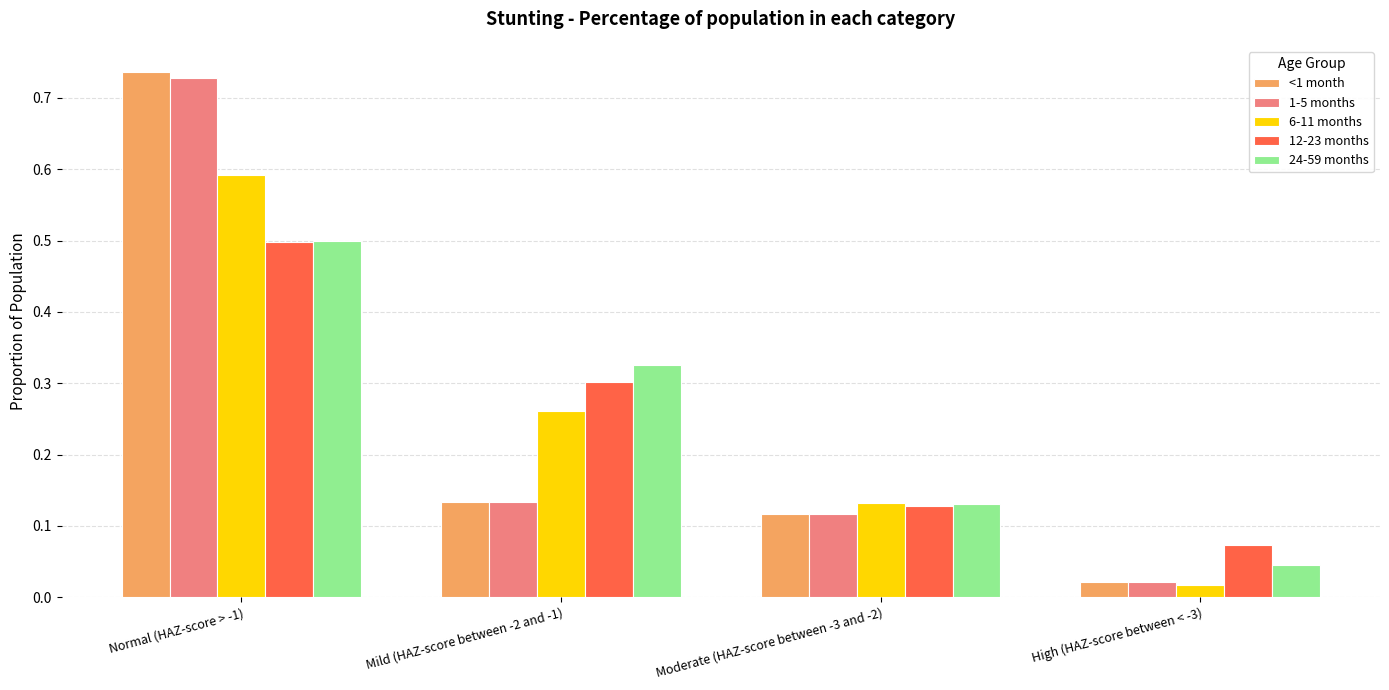

What is the total value across all series at Normal (HAZ-score > -1)?

3.1